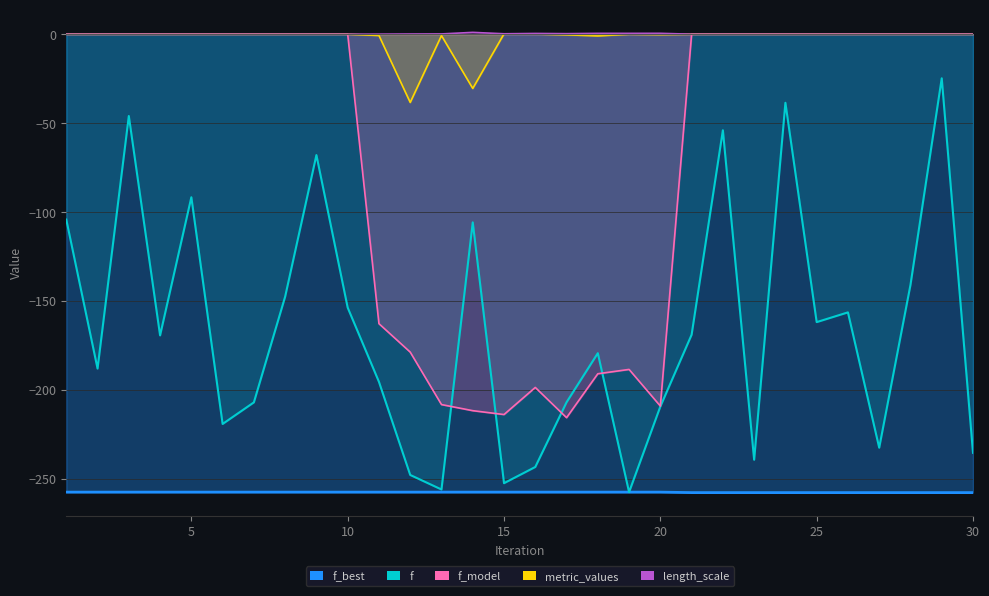

What is the difference between the maximum and minimum values in the f_model series?

215.8